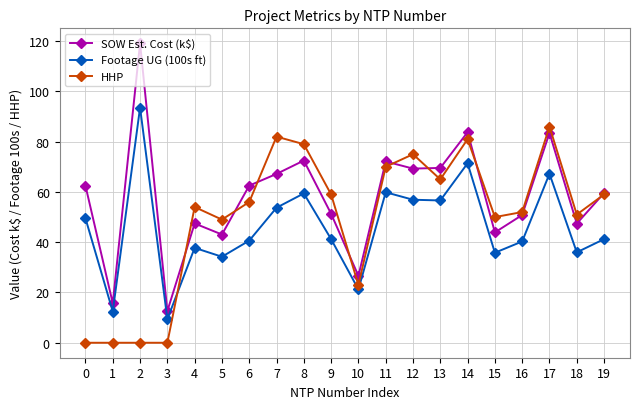

Read the SOW Est. Cost (k$) value at 1.

15.7